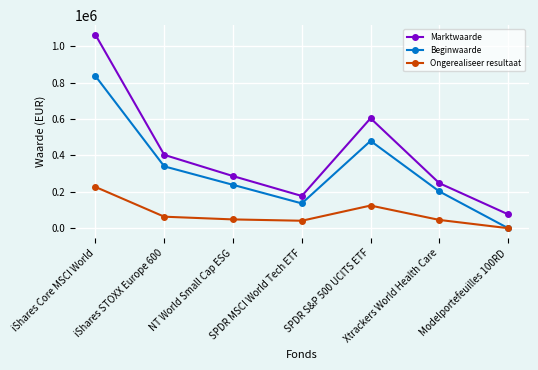

What position from the left is Modelportefeuilles 100RD?

7